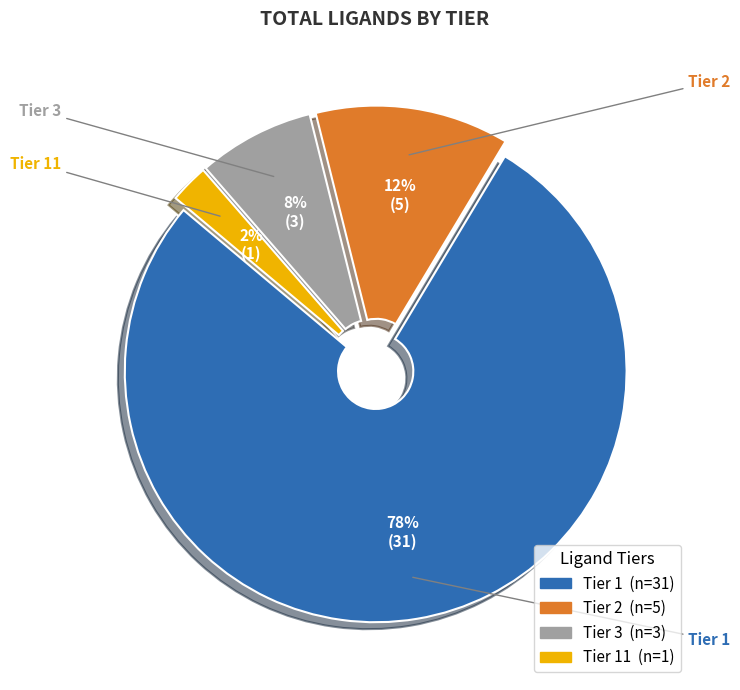

Count the number of slices in the pie.

4